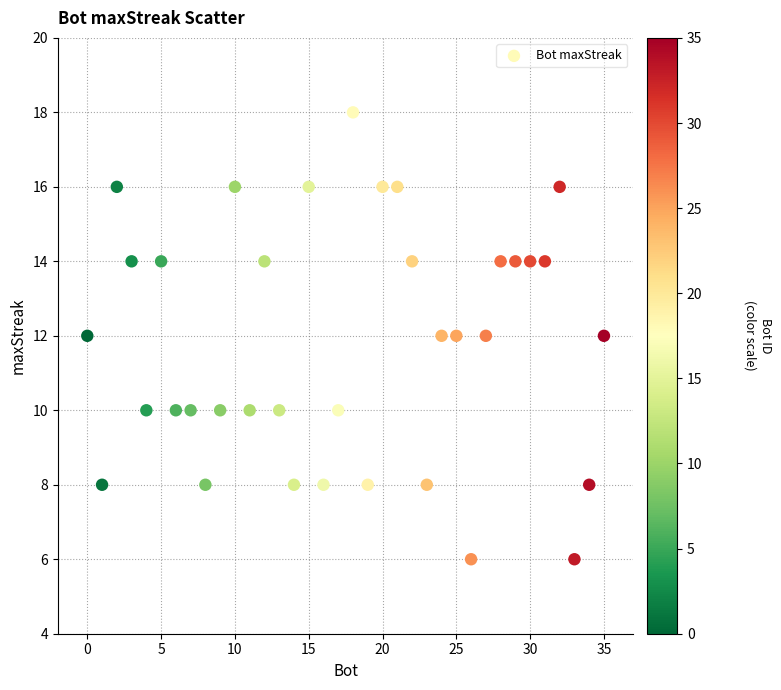

What is the range of Y values (max minus min)?

12